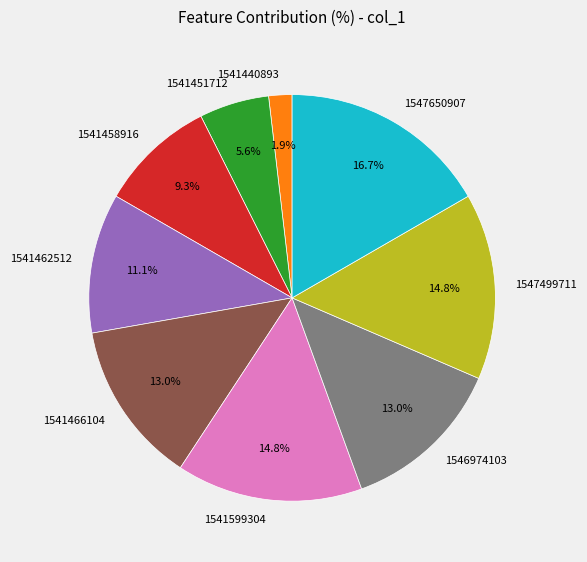

Combined, do 1547650907 and 1547499711 account for over 50%?

No